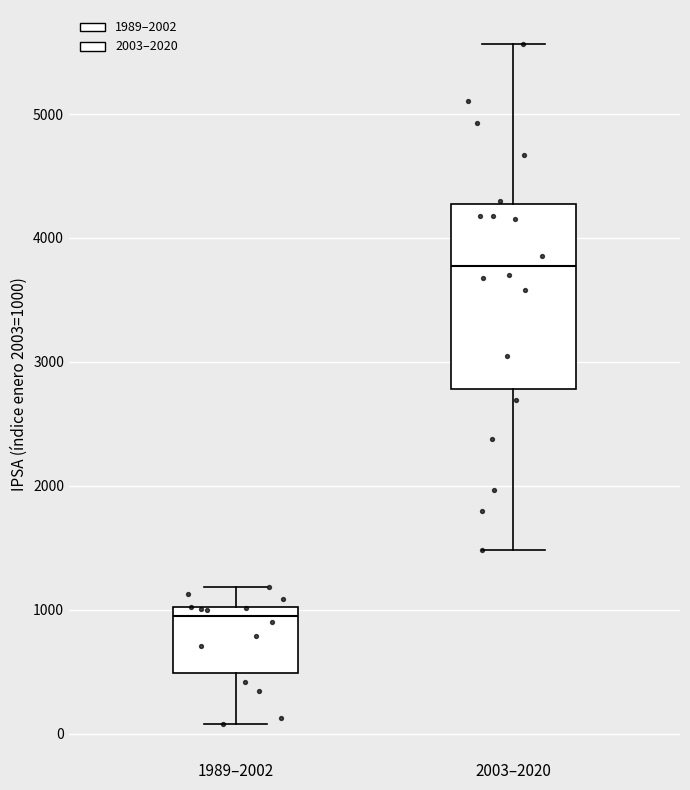

Where does the median line of the box for 2003–2020 sit on the y-axis? The values are not printed on the chart, so give them approximately, as read against the axis.

3800